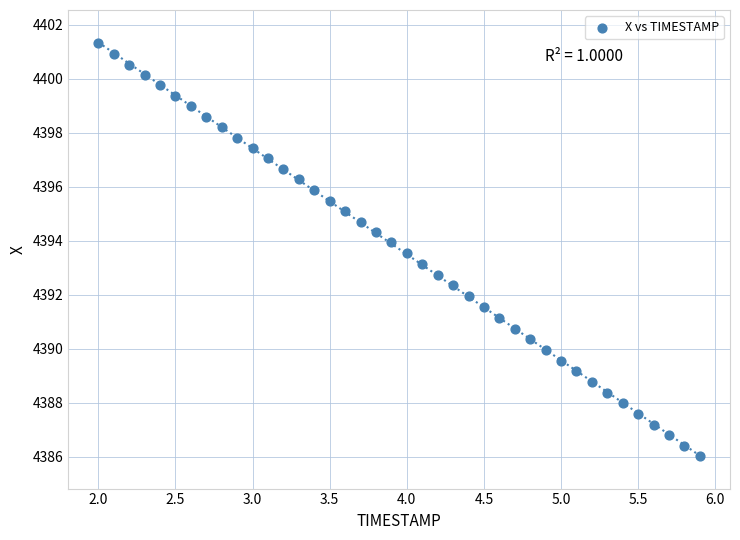

What is the range of Y values (max minus min)?

15.3